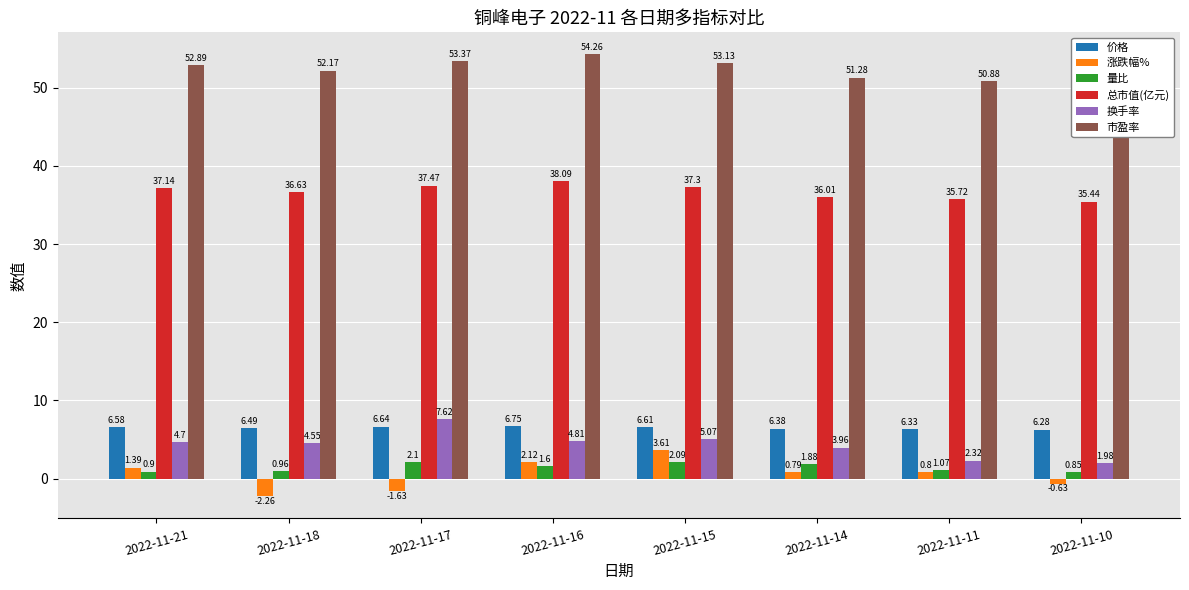

What is the spread (max minus min) of values at 2022-11-21?

52.0